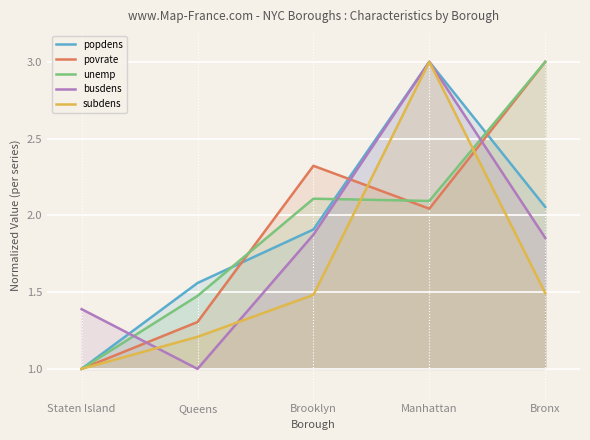

How many lines are shown in the chart?

5